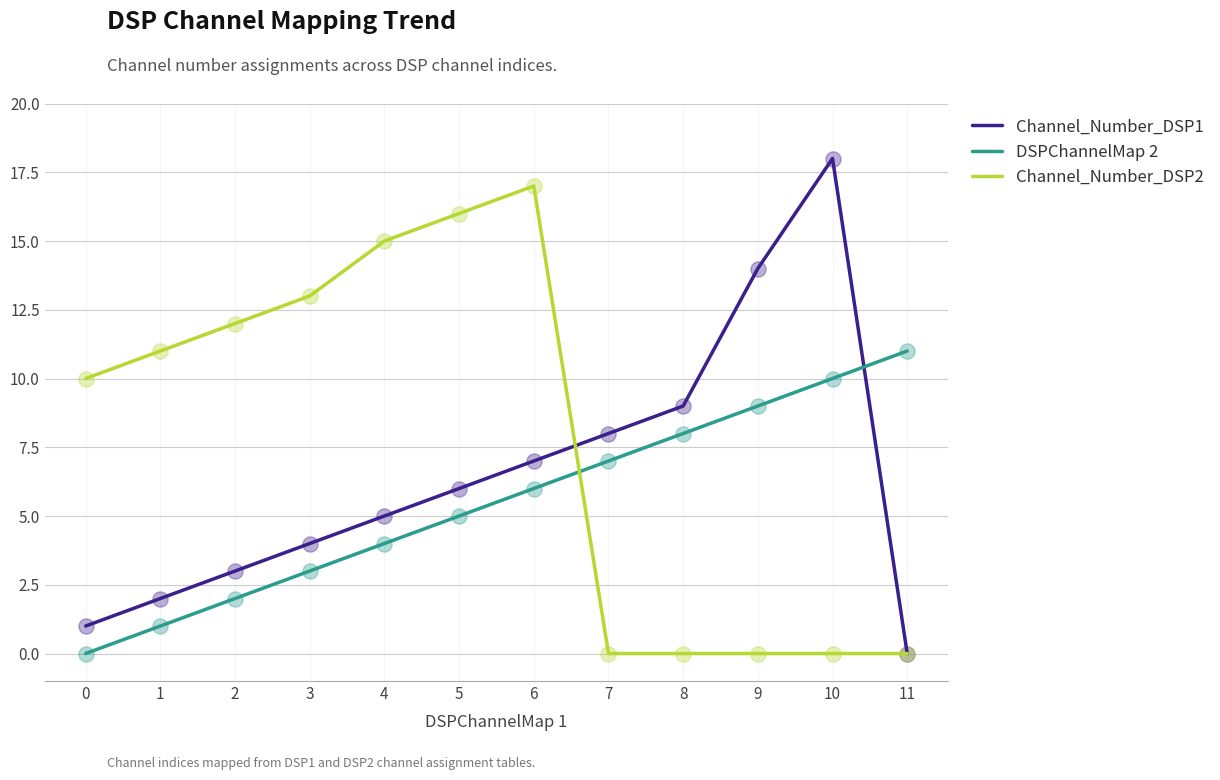

Is the value of Channel_Number_DSP2 at 7 greater than the value of DSPChannelMap 2 at 4?

No